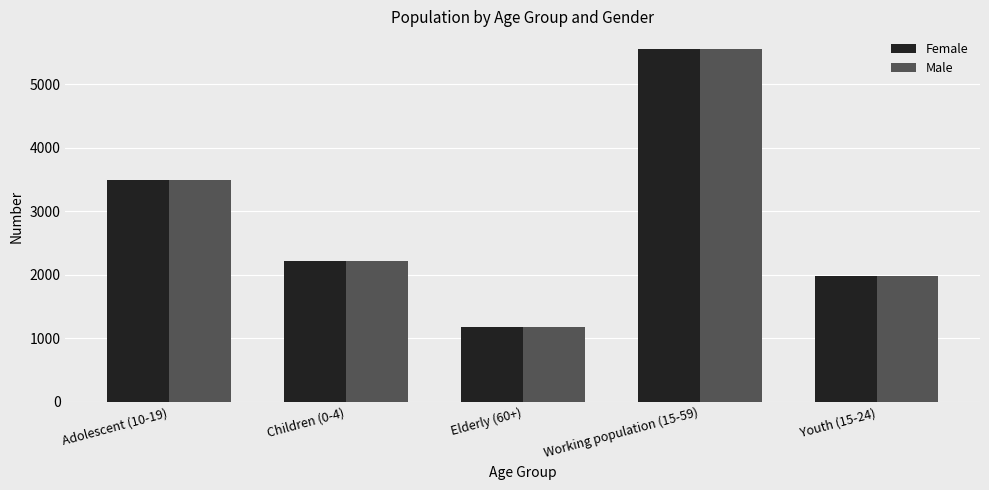

What are all the series names shown in the legend?

Female, Male